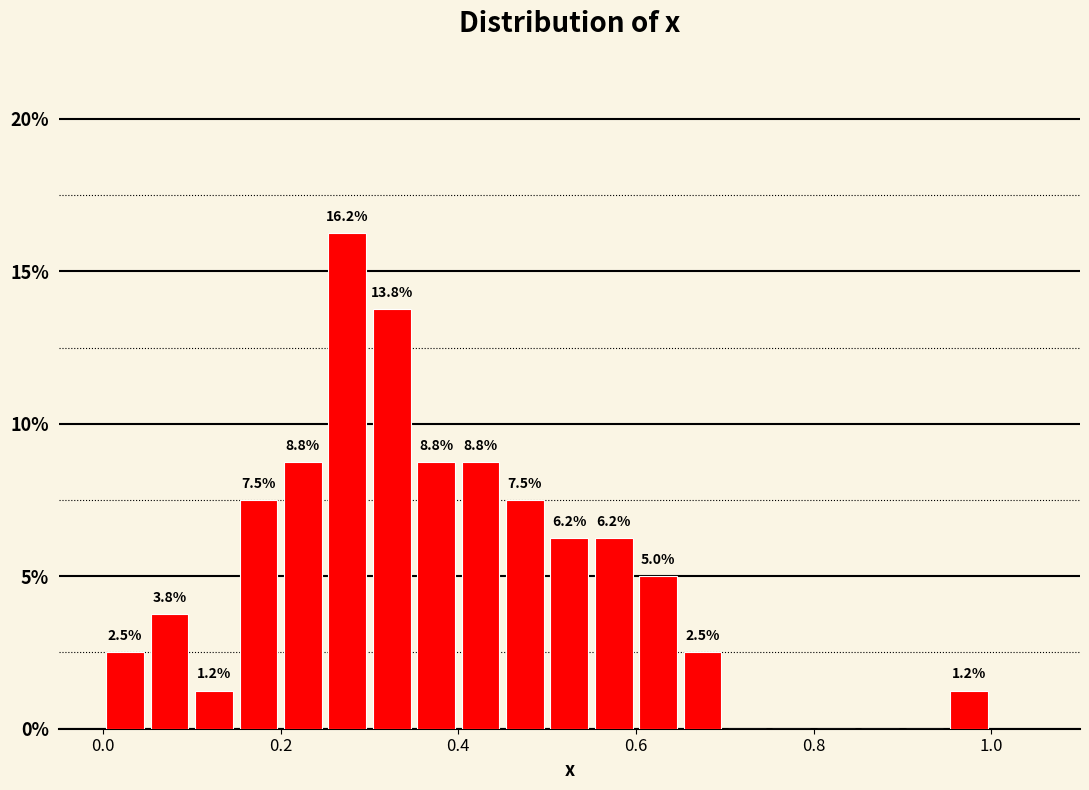

Read against the x-axis, roughly where is the centre of the tallest bar?

0.28